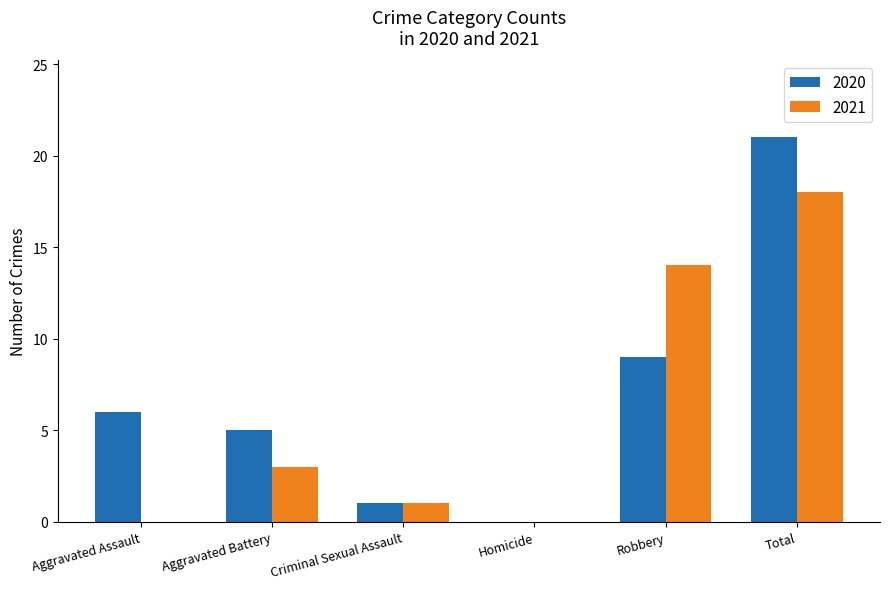

The value of 2021 at Total is 29. True or false?

False